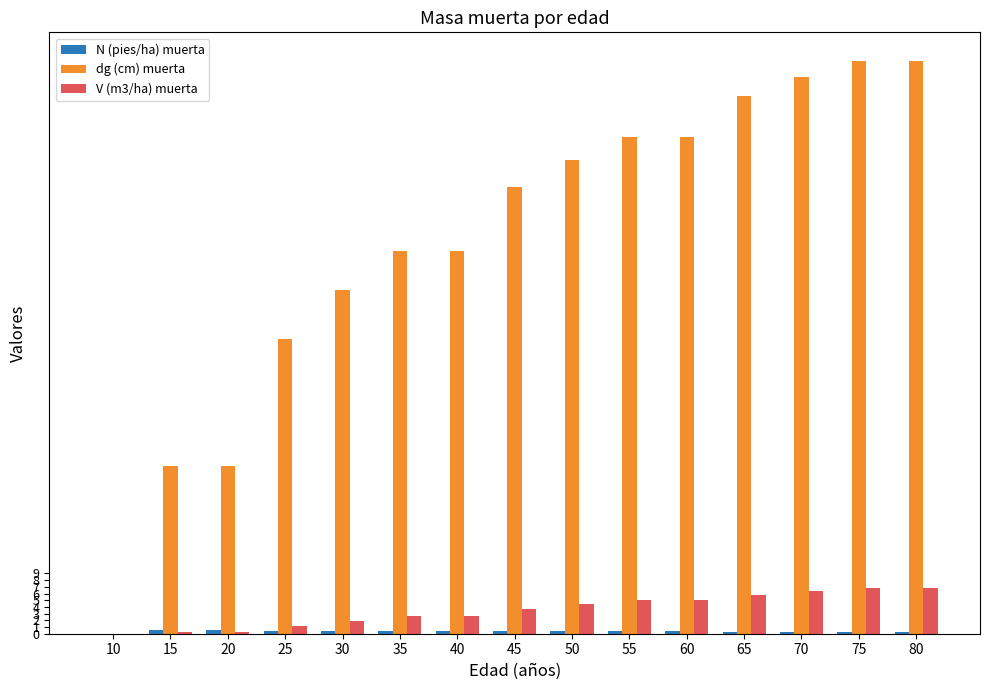

What is the difference between the dg (cm) muerta values at 40 and 20?

32.0